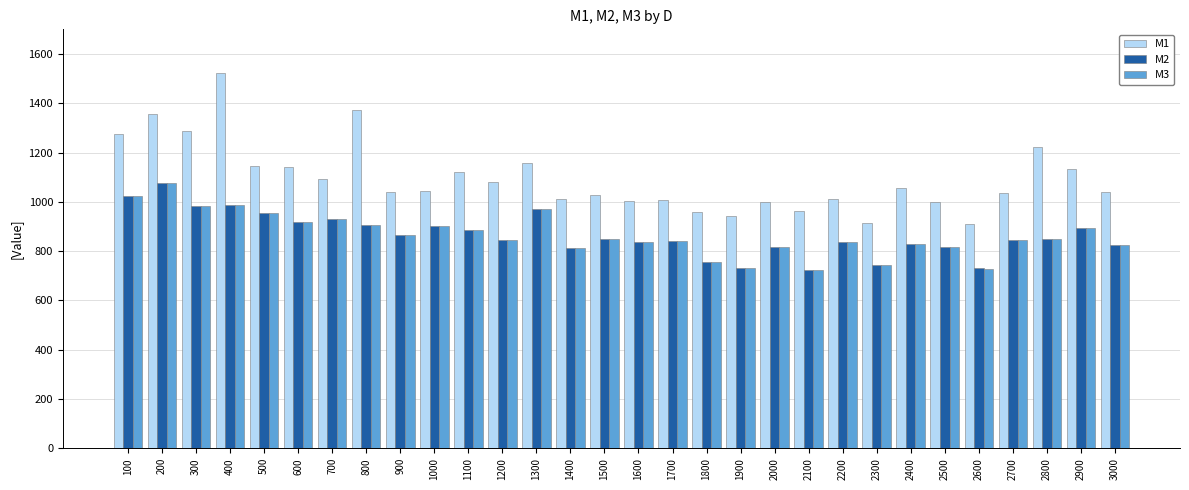

What is the difference between the highest and lowest values at 1600?

166.9